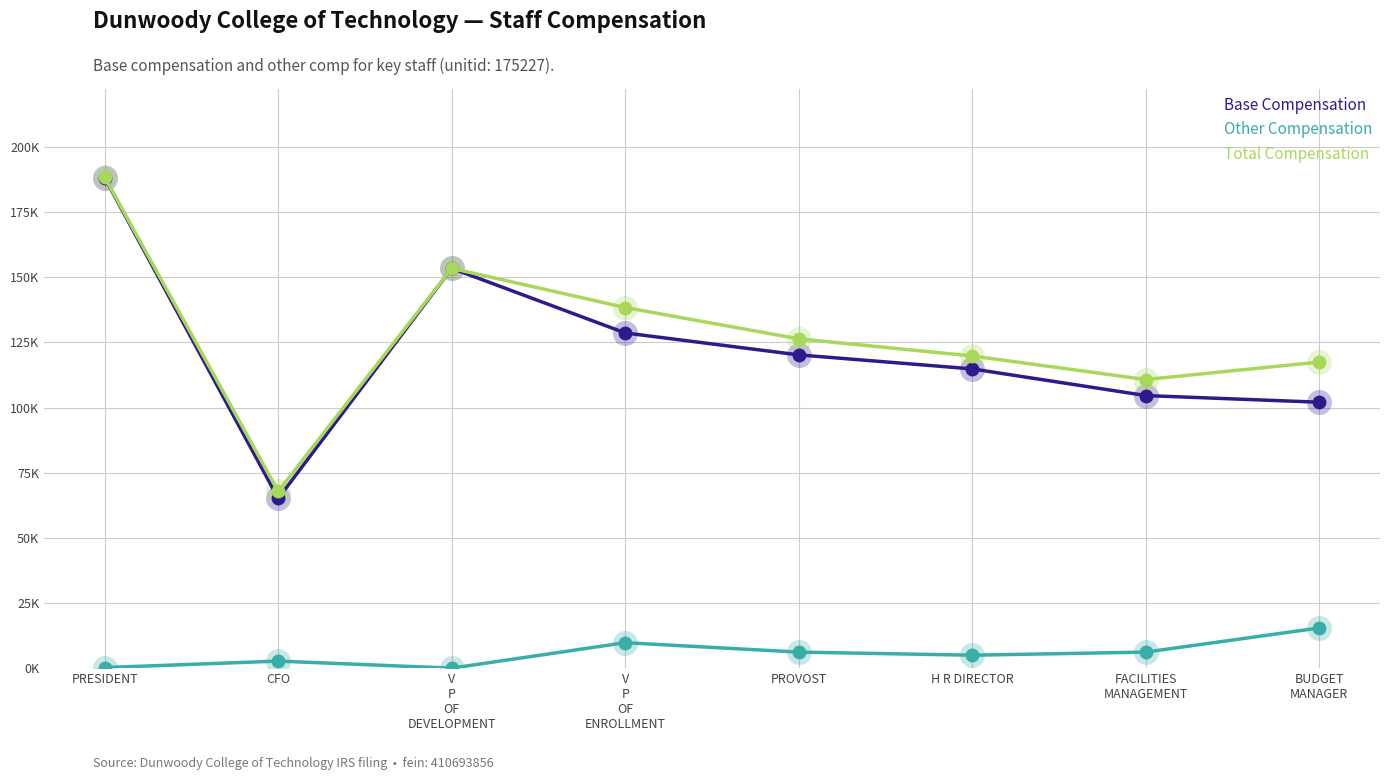

Where is the first local maximum for Base Compensation?

V
P
OF
DEVELOPMENT